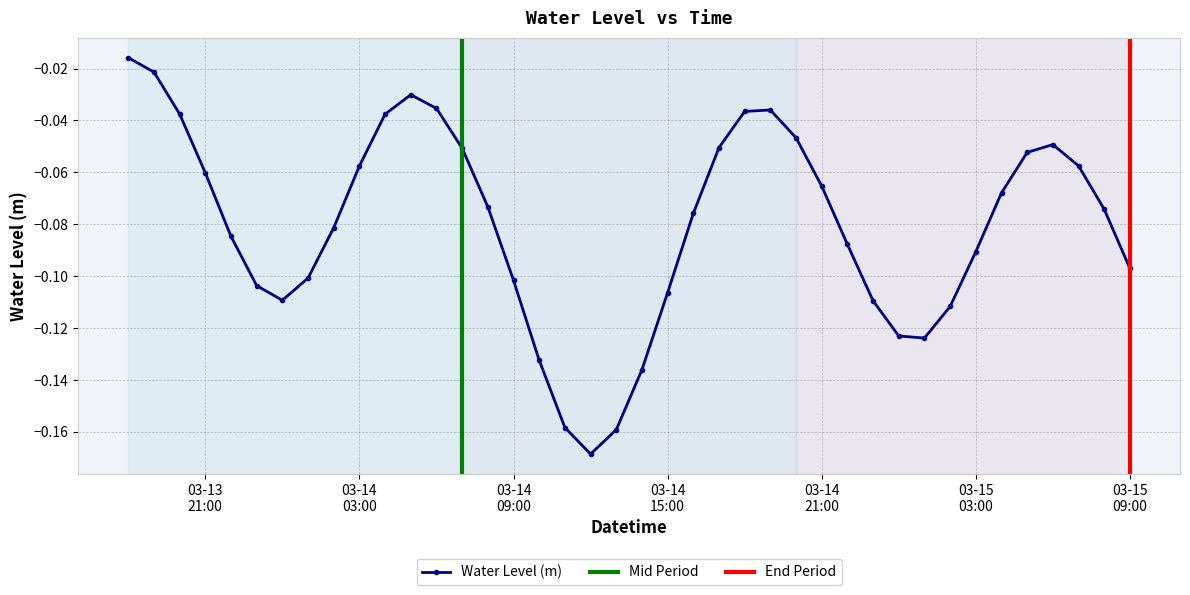

How many interior local peaks does the Water Level (m) series have?

3